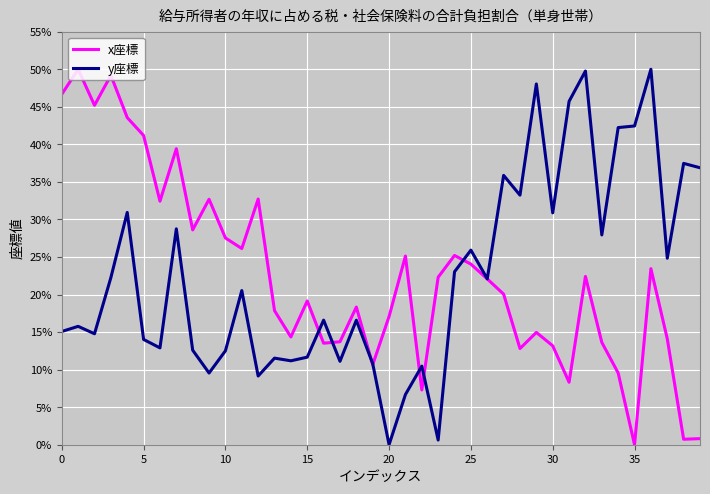

What is the maximum value shown in the chart?

50.0